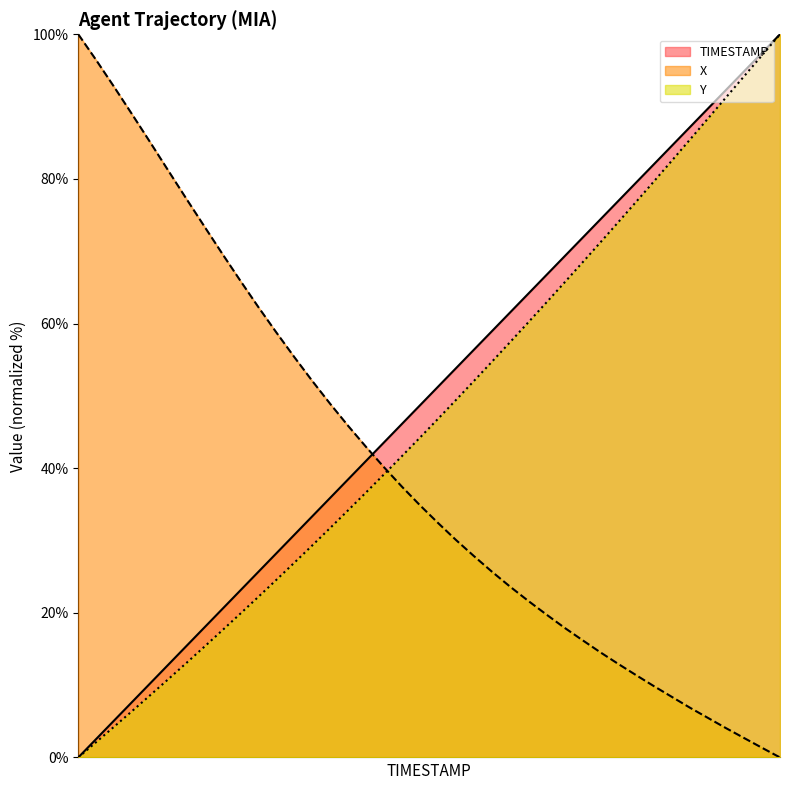

Which series has the widest spread of values?

TIMESTAMP